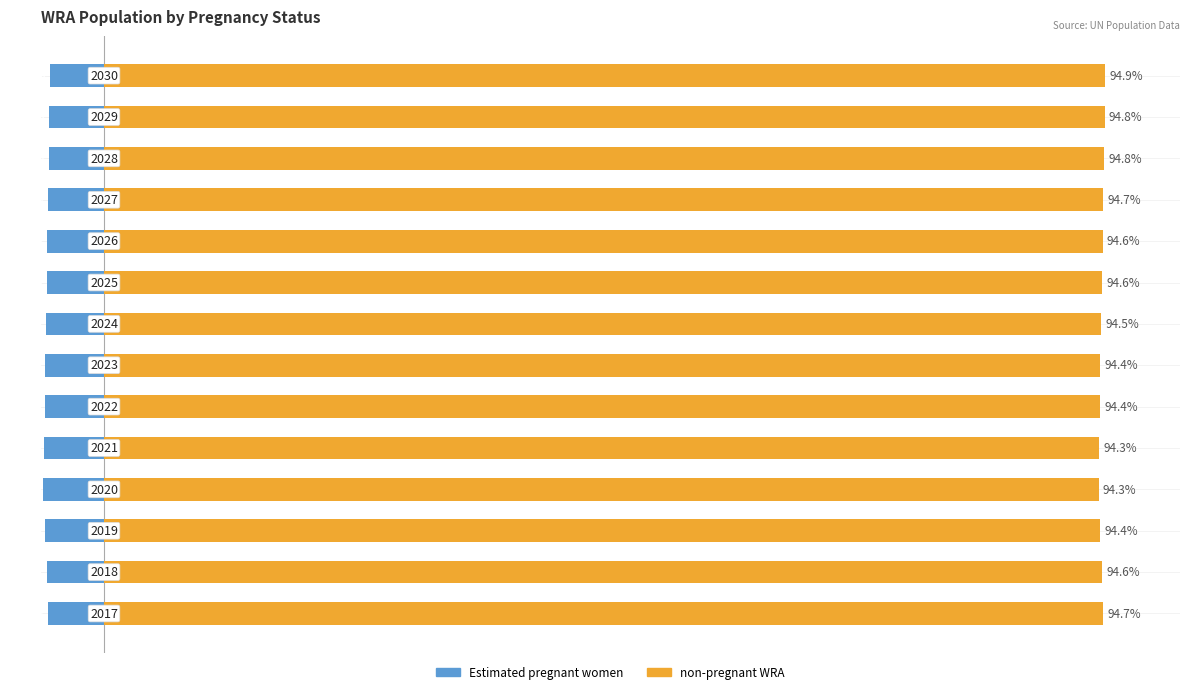

List the series in order of their overall mean, lowest first.

Estimated pregnant women, non-pregnant WRA